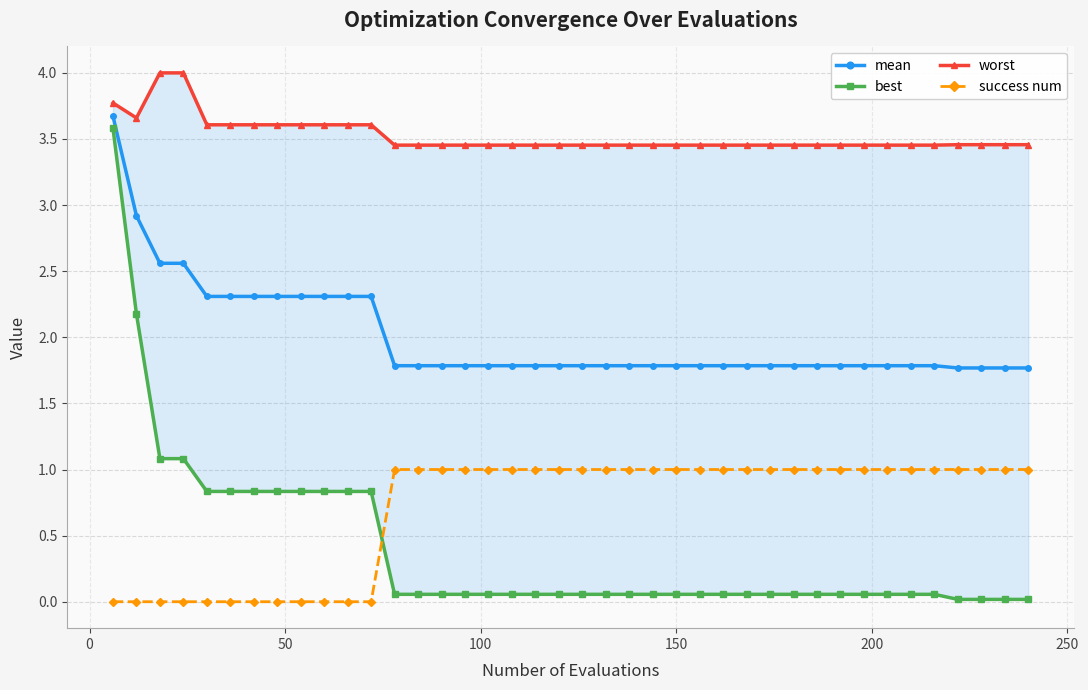

True or false: success num and mean intersect in this chart.

False